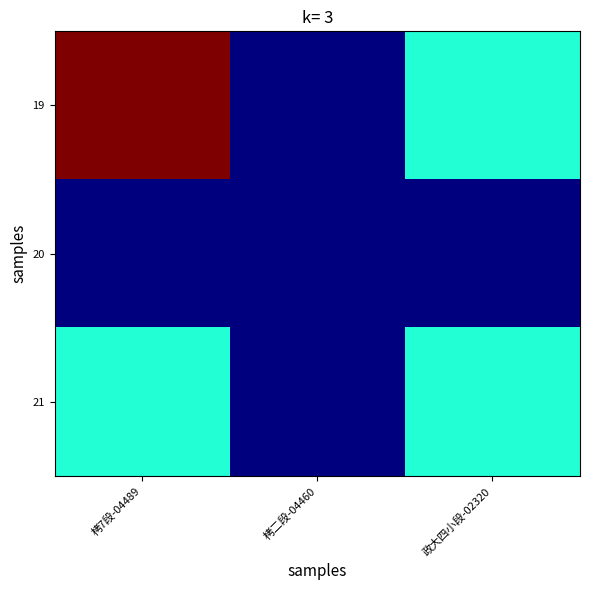

Count the number of categories in the chart.

3